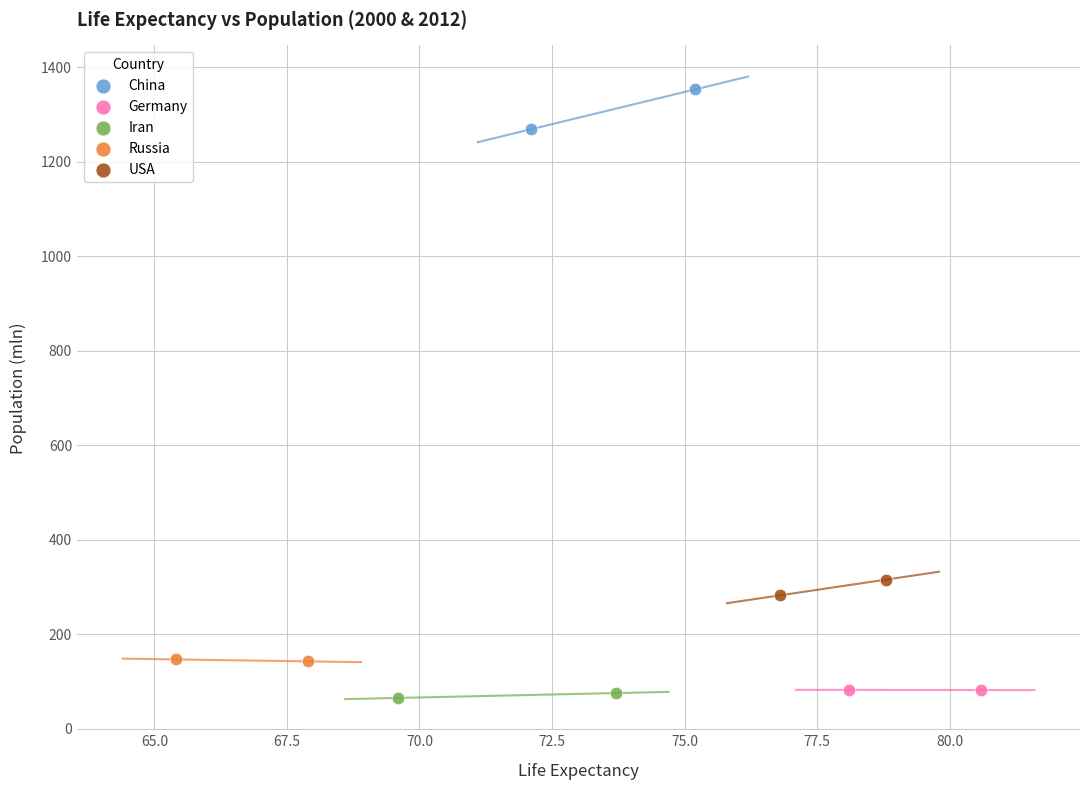

Which series contains the lowest Y value?

Iran